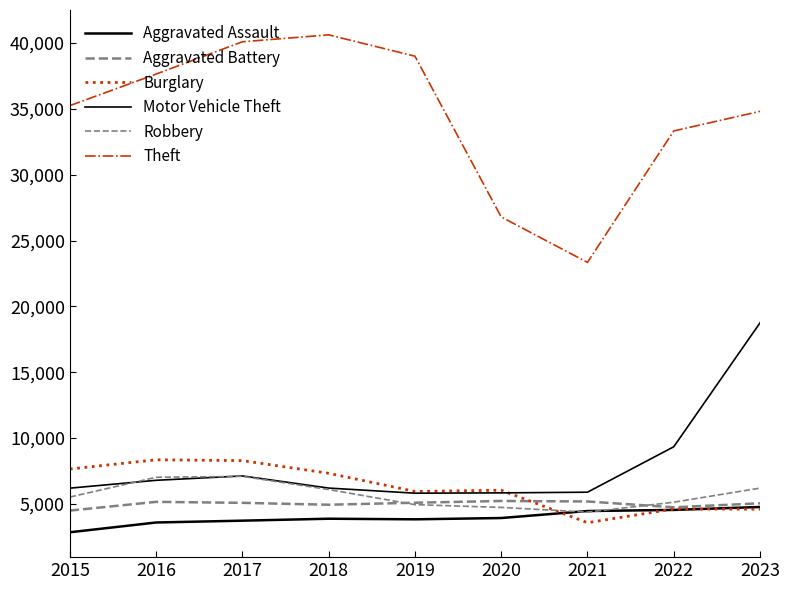

Which series ends up on top after the final intersection of Aggravated Battery and Burglary?

Aggravated Battery